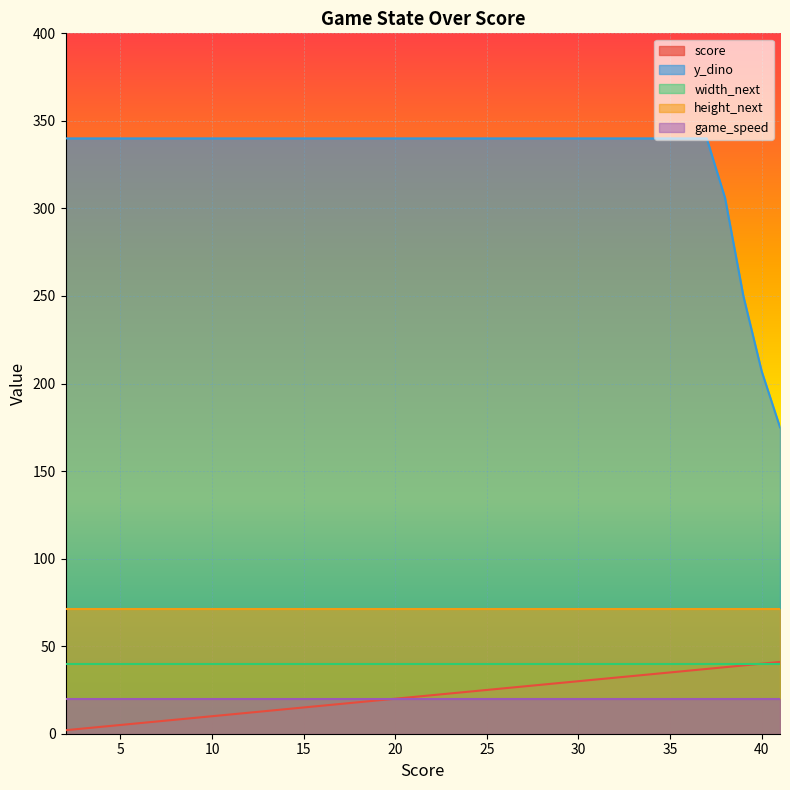

Rank the series at 16 from lowest to highest value.

score, game_speed, width_next, height_next, y_dino